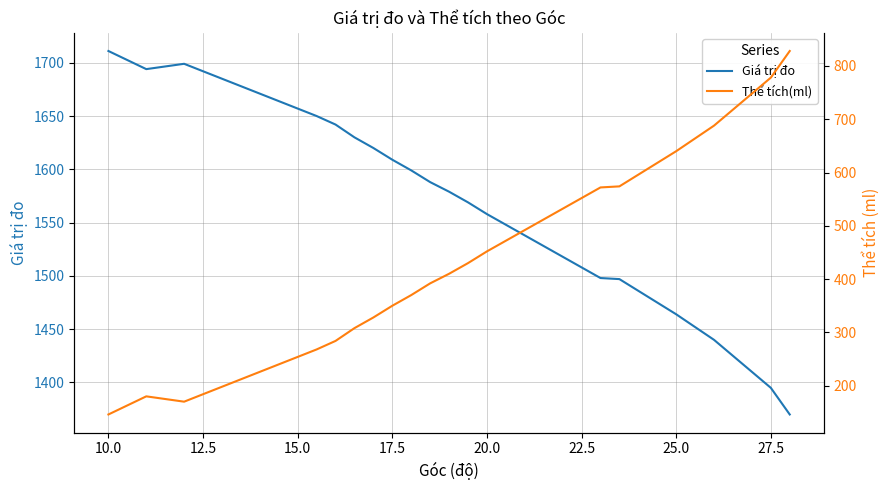

How many series are shown in this chart?

2